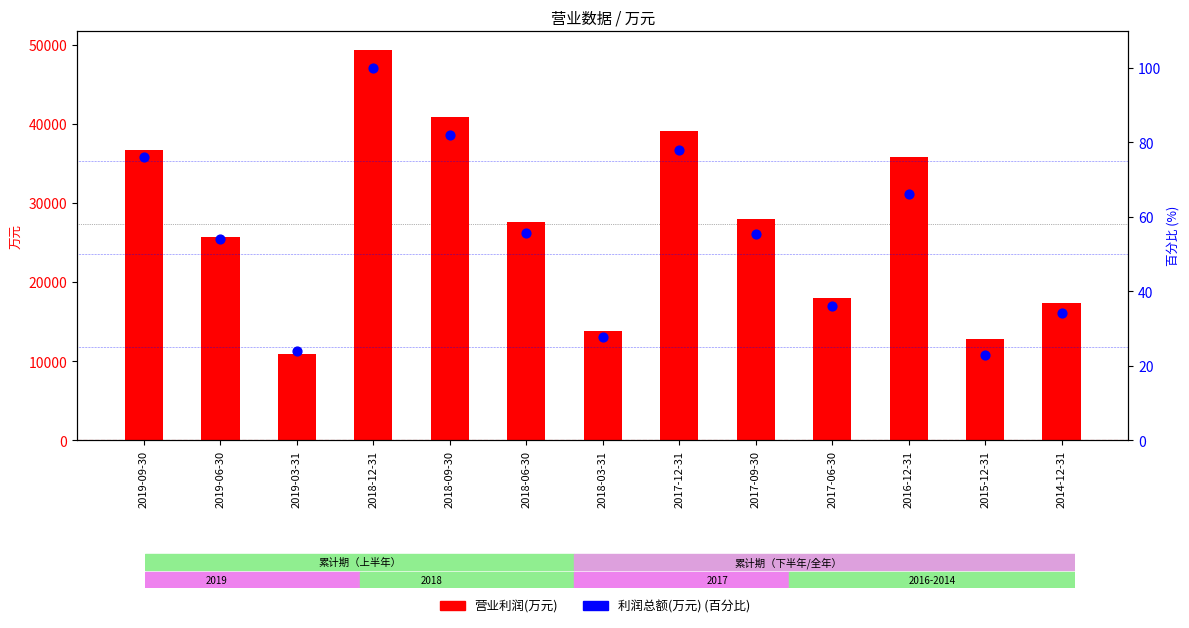

Which series reaches the maximum Y coordinate?

营业利润(万元)